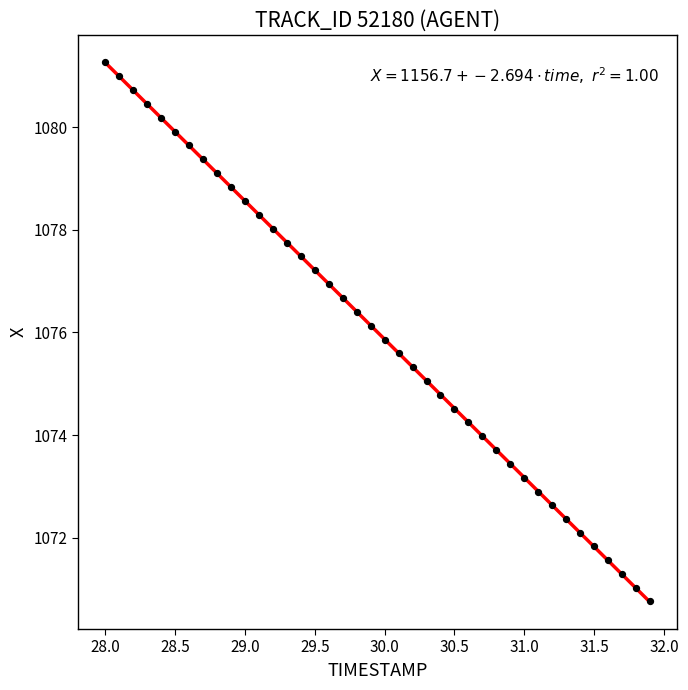

What is the range of X values (max minus min)?

3.9